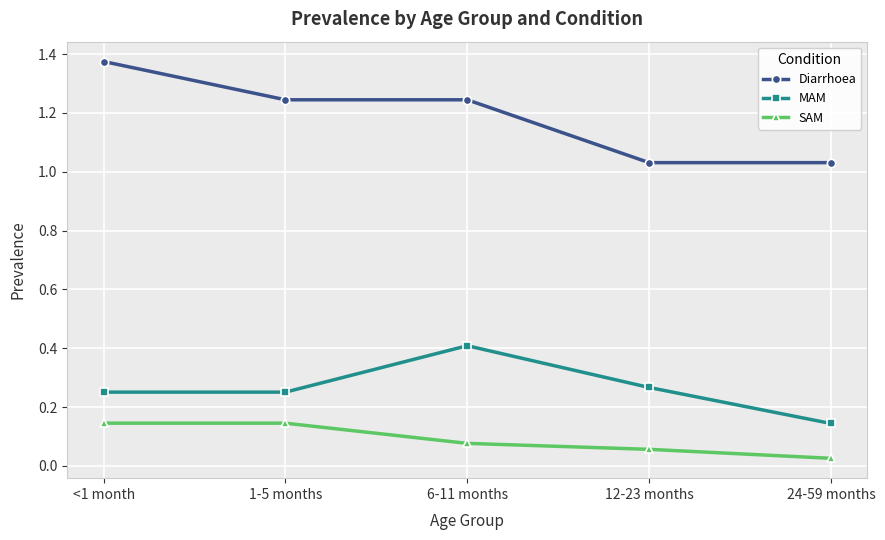

How many lines are shown in the chart?

3